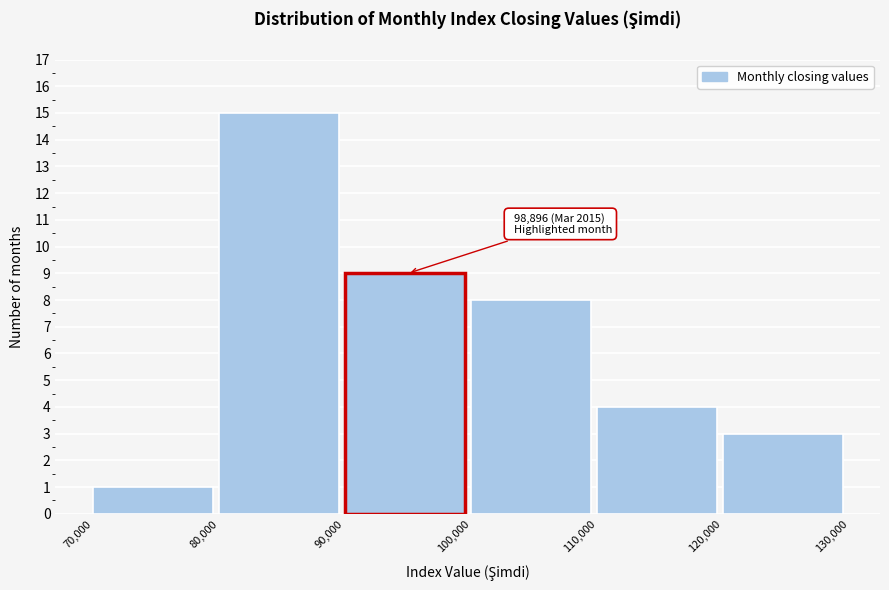

Over which range of the x-axis is the bar tallest?

80,000 to 90,000